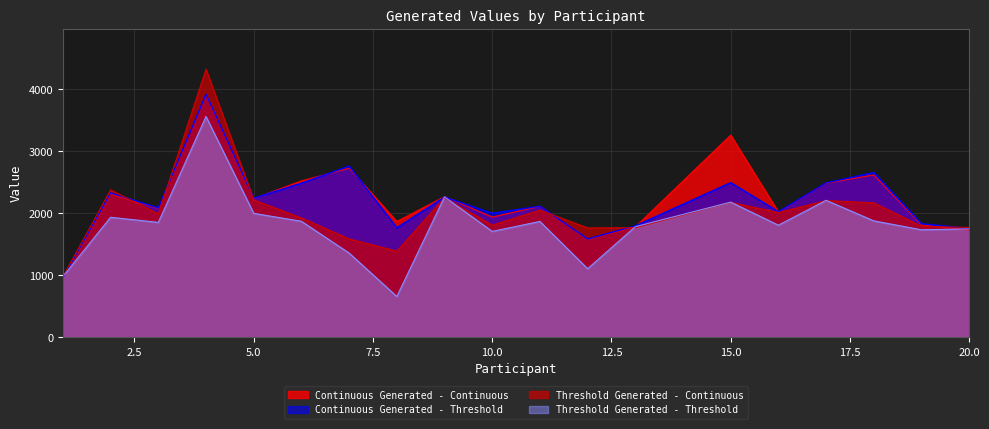

At 4, list the series in order from smallest to largest.

Threshold Generated - Threshold, Continuous Generated - Continuous, Continuous Generated - Threshold, Threshold Generated - Continuous